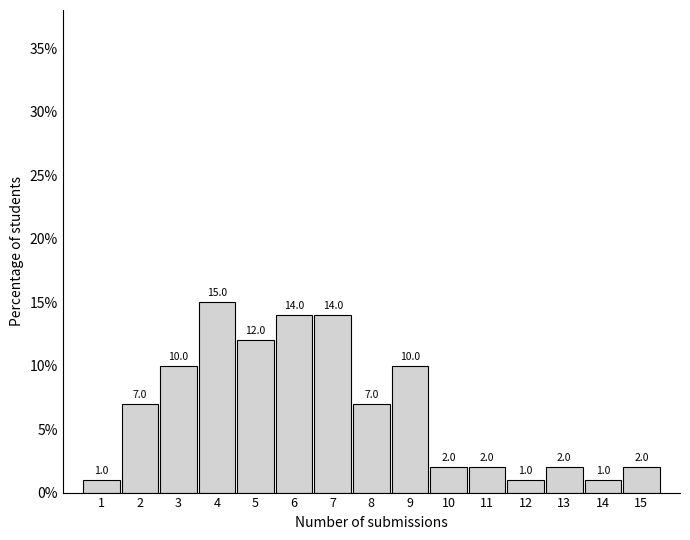

Reading left to right, list all the values displayed in this chart.

1=1.0	2=7.0	3=10.0	4=15.0	5=12.0	6=14.0	7=14.0	8=7.0	9=10.0	10=2.0	11=2.0	12=1.0	13=2.0	14=1.0	15=2.0